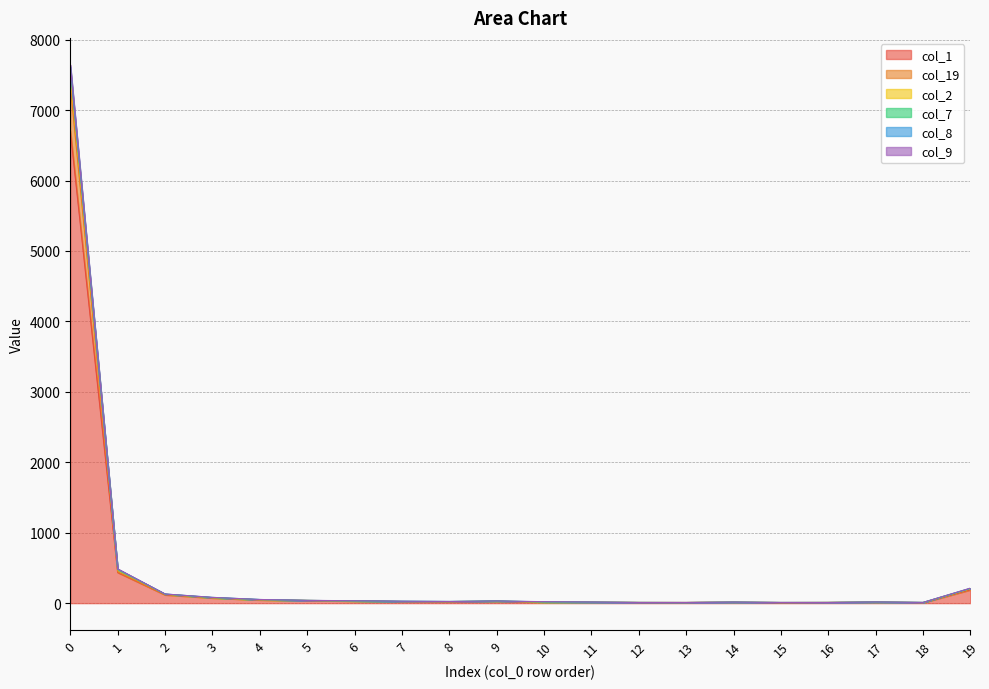

What is the value of the col_8 point at the 7th from the left?

32